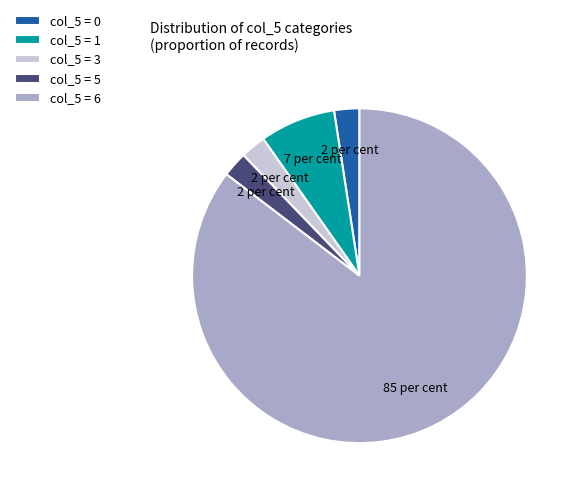

Does col_5 = 0 represent more than half of the total?

No